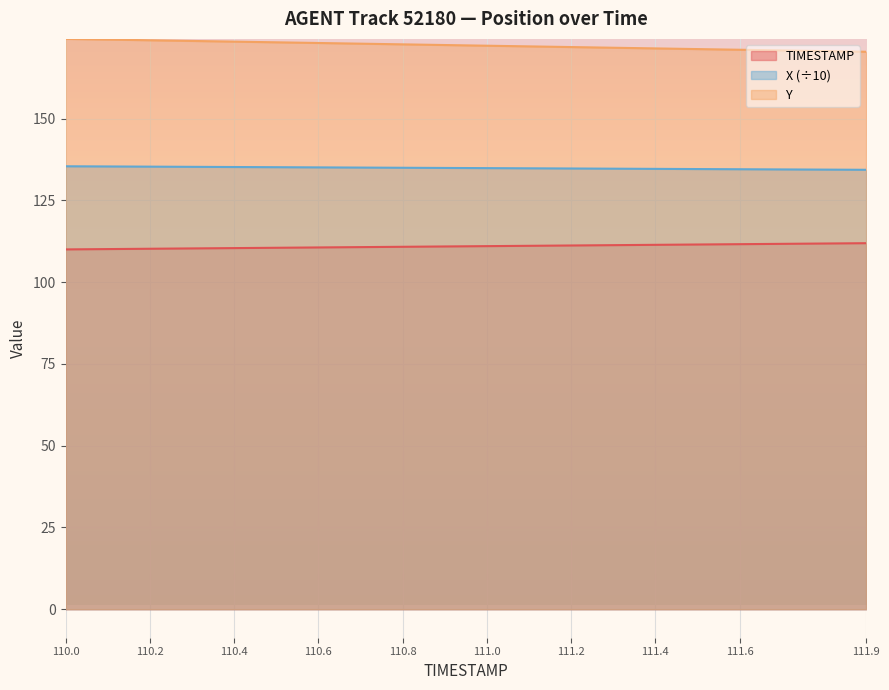

Rank the series at 110.5 from lowest to highest value.

TIMESTAMP, X, Y